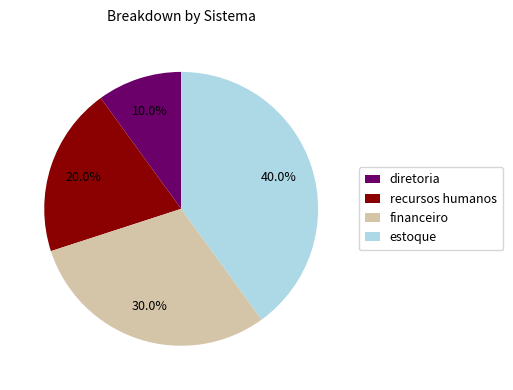

Rank the categories by value from highest to lowest.

estoque, financeiro, recursos humanos, diretoria